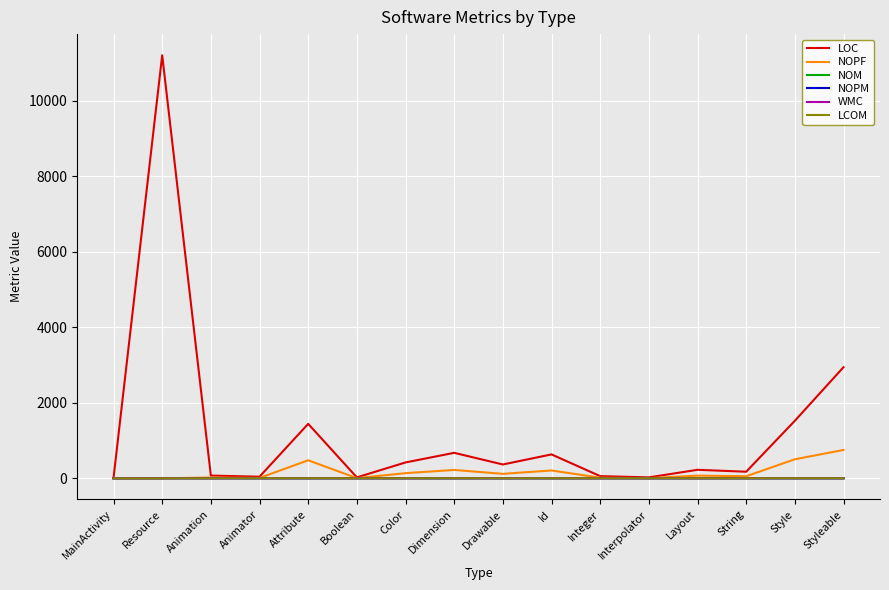

At which category is the sum across all series the highest?

Resource